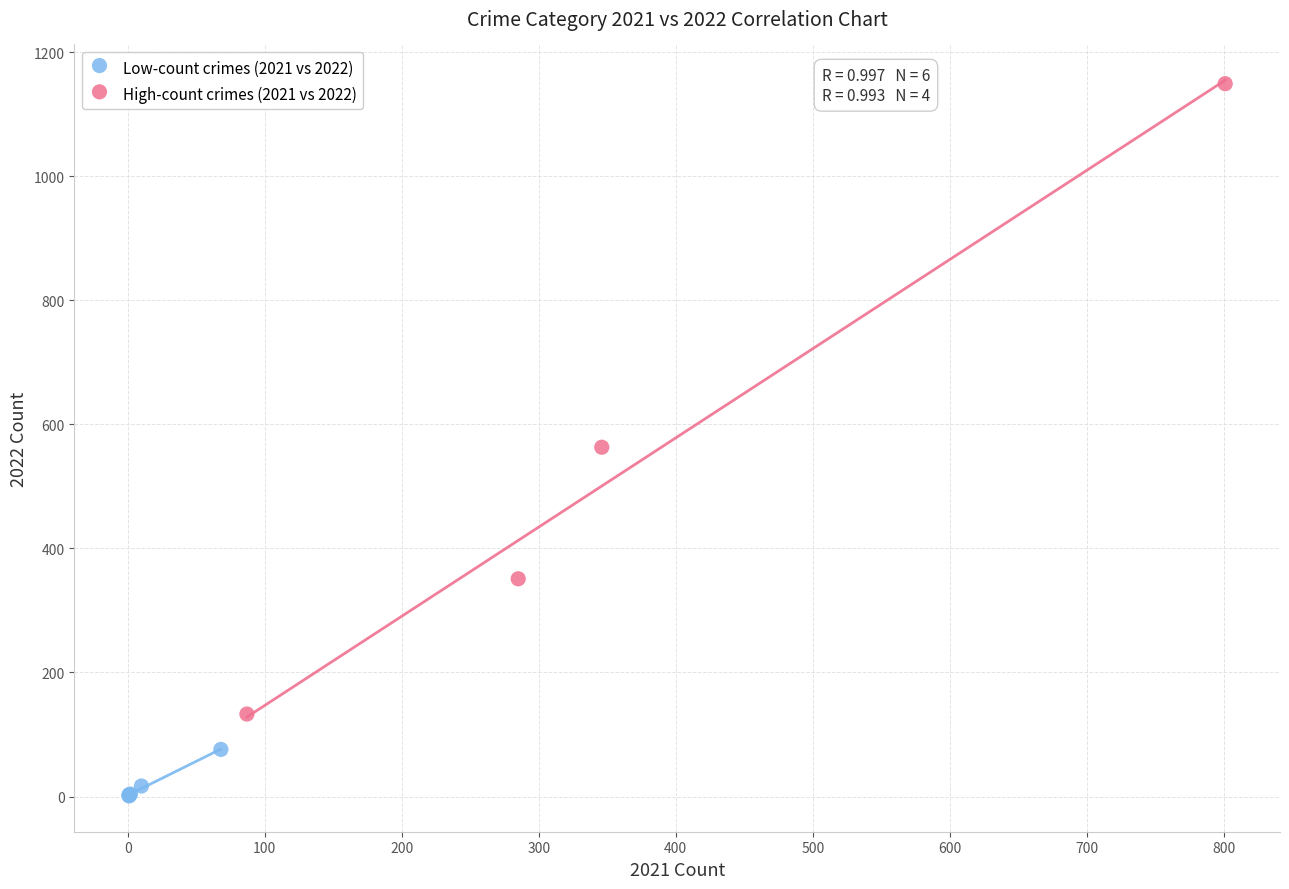

Which series has the largest Y range (max minus min)?

High-count crimes (2021 vs 2022)